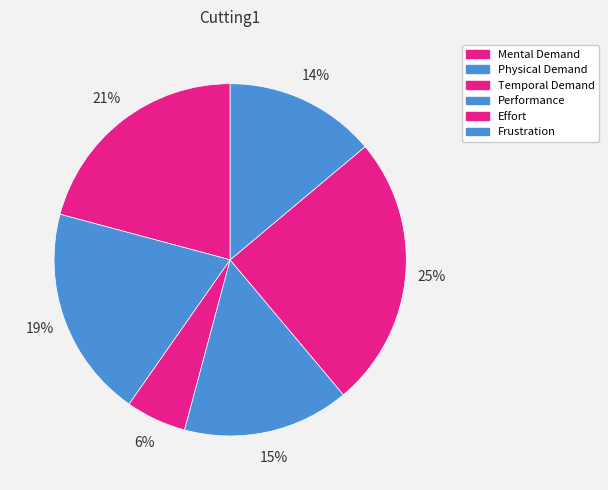

What is the ratio of the value at Temporal Demand to the value at Performance?

0.4